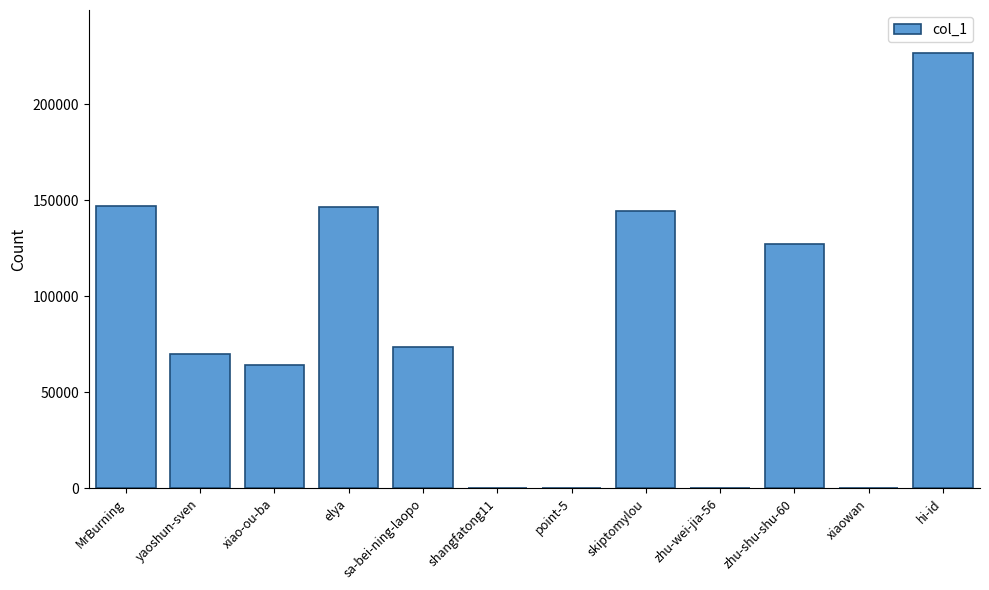

What is the ratio of the value at skiptomylou to the value at sa-bei-ning-laopo?

2.0